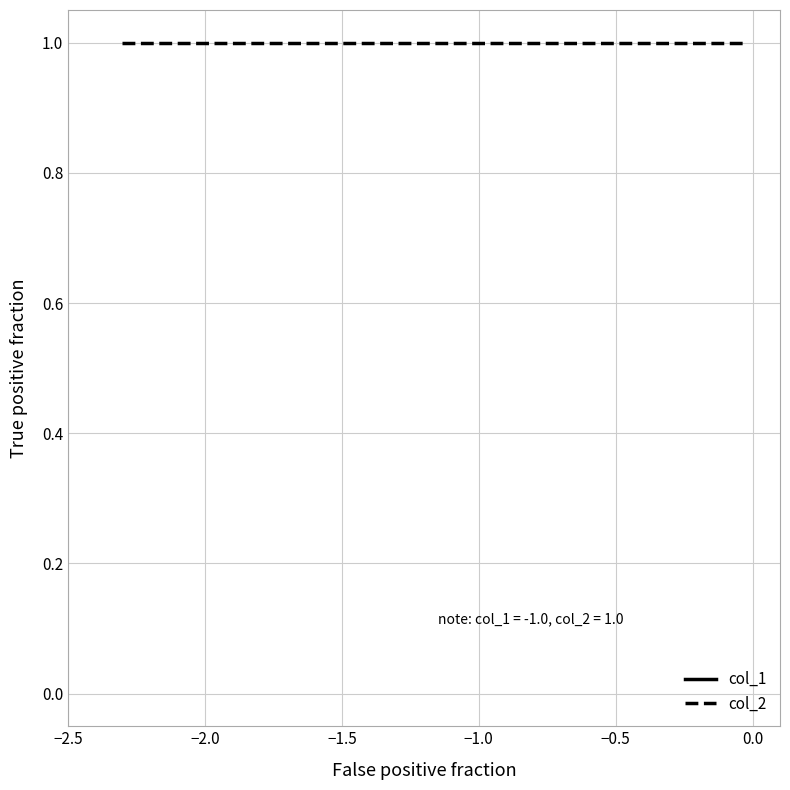

Reading left to right, transcribe all the data shown in this chart.

col_1: -1	-1	-1	-1	-1	-1	-1	-1	-1	-1
col_2: 1	1	1	1	1	1	1	1	1	1